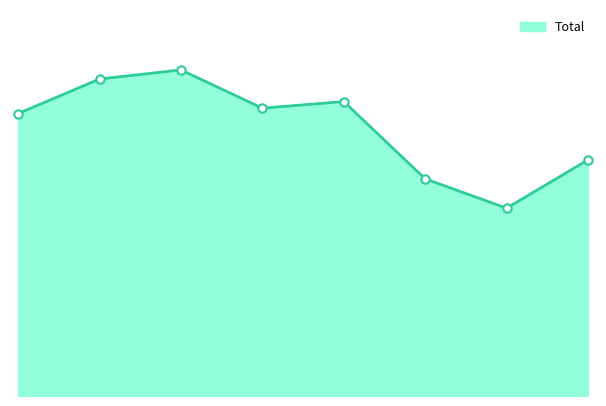

Is this an area chart (filled region under the line)?

Yes